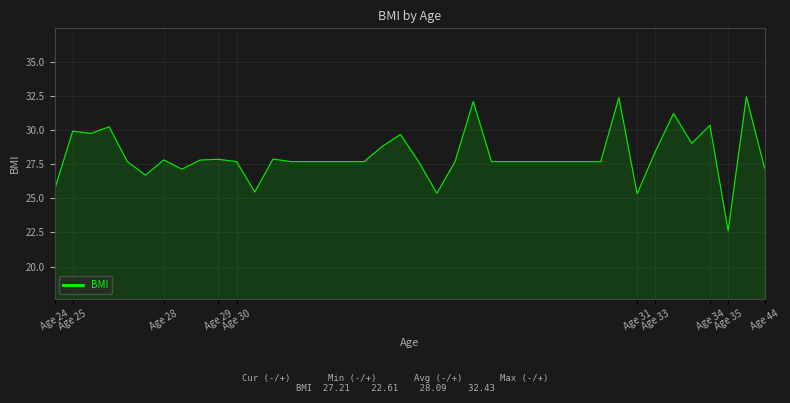

Reading right to left, list all the values displayed in this chart.

27.2	32.4	22.6	30.3	29.0	31.2	28.4	25.3	32.4	27.7	27.7	27.7	27.7	27.7	27.7	27.7	32.1	27.7	25.4	27.7	29.7	28.8	27.7	27.7	27.7	27.7	27.7	27.9	25.5	27.7	27.8	27.8	27.1	27.8	26.7	27.7	30.2	29.7	29.9	25.6